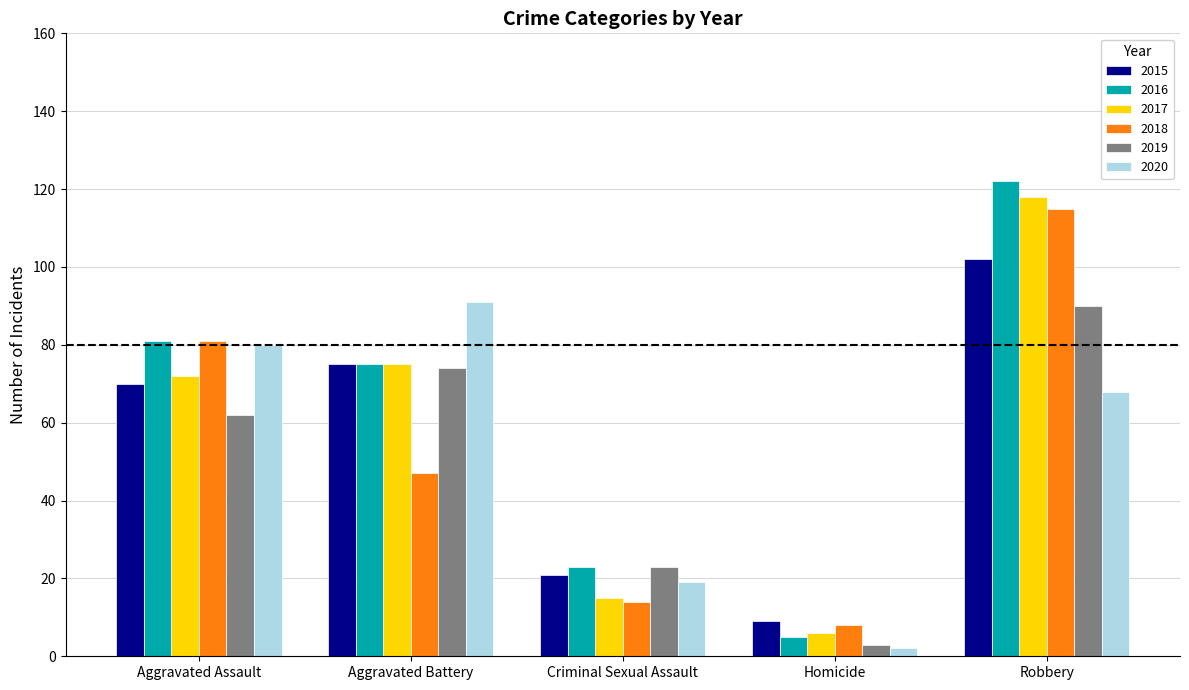

Does the chart contain stacked bars?

No